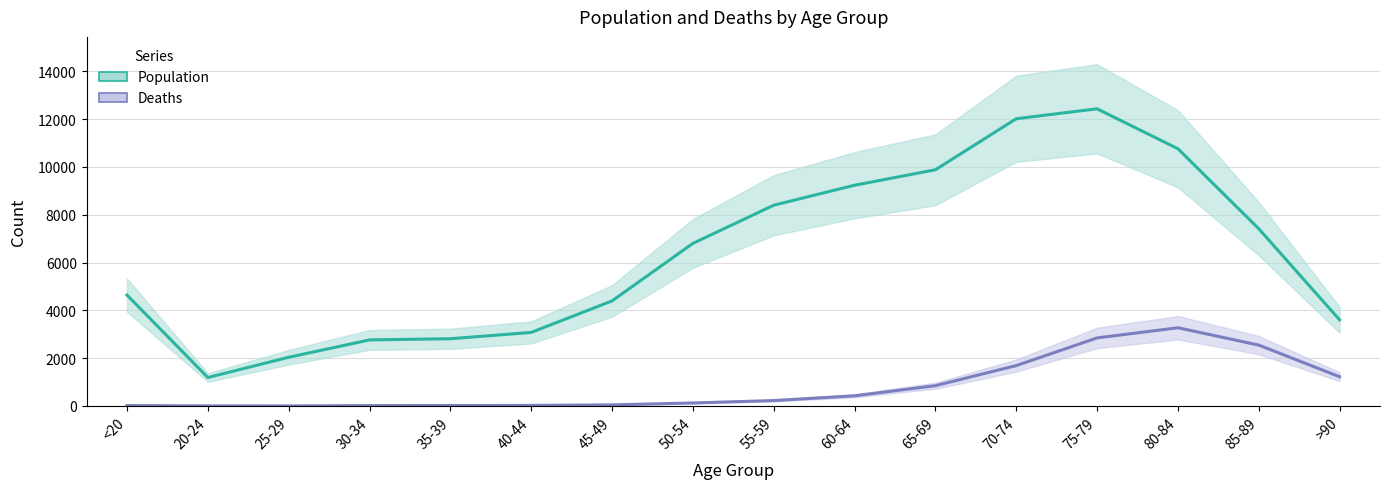

What is the value of the Deaths point at the 5th from the left?

18